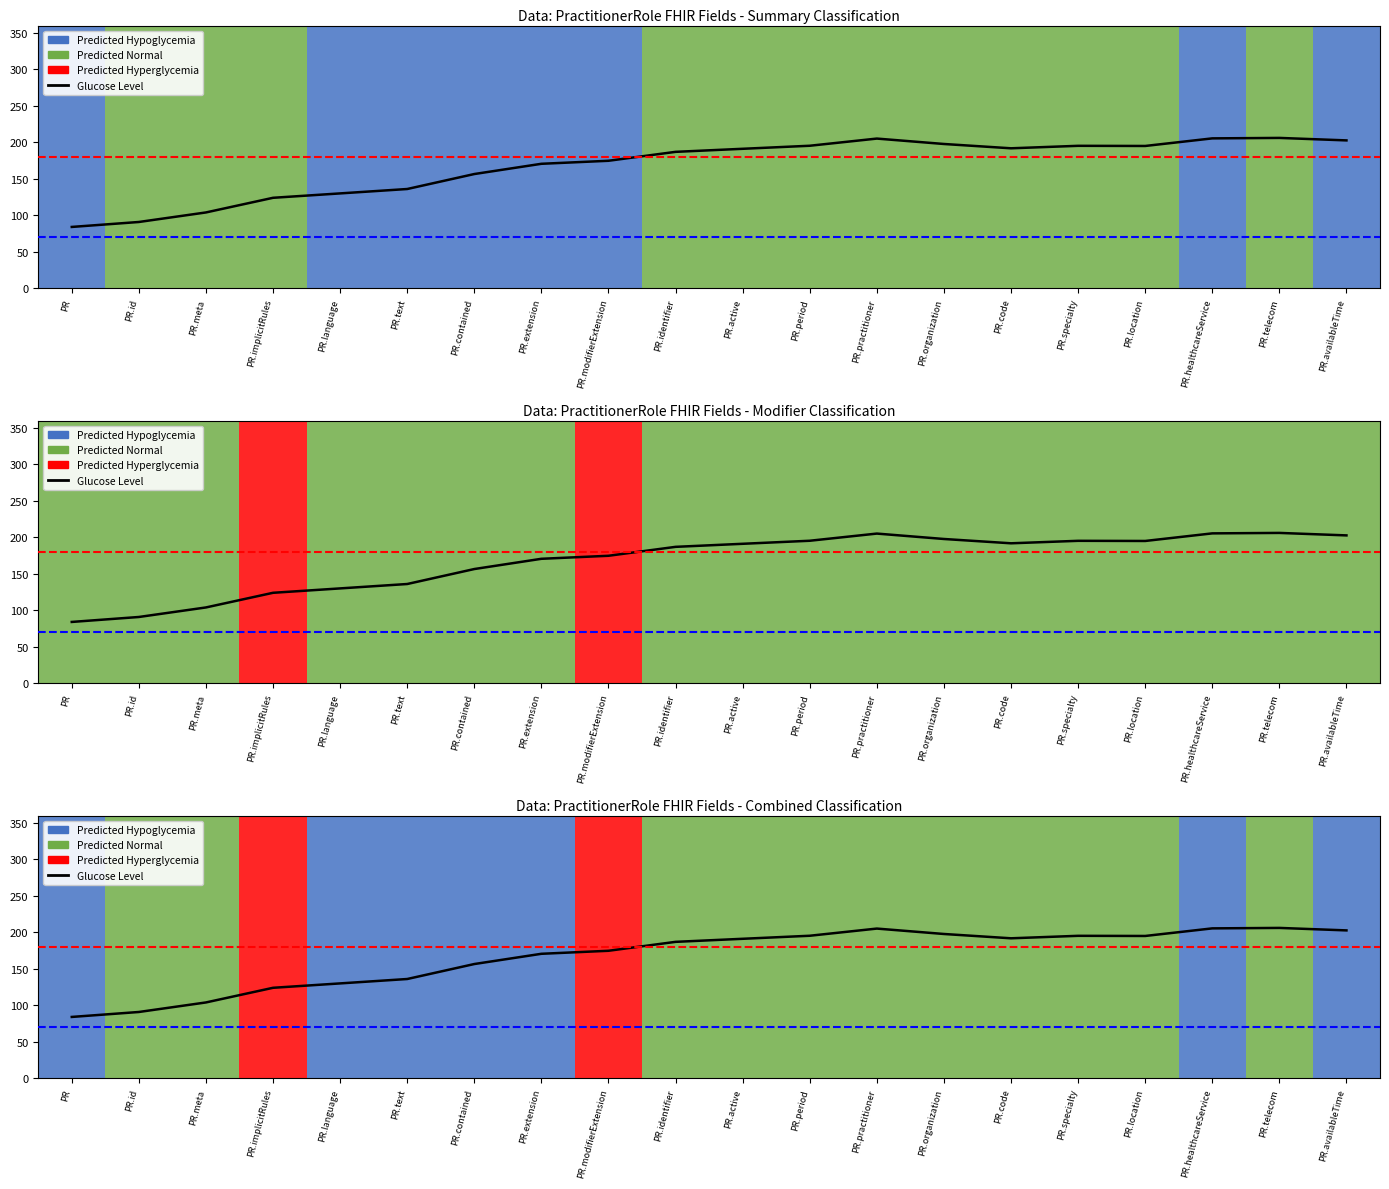

What is the sum of the values at PR.implicitRules and PR.id?

214.7